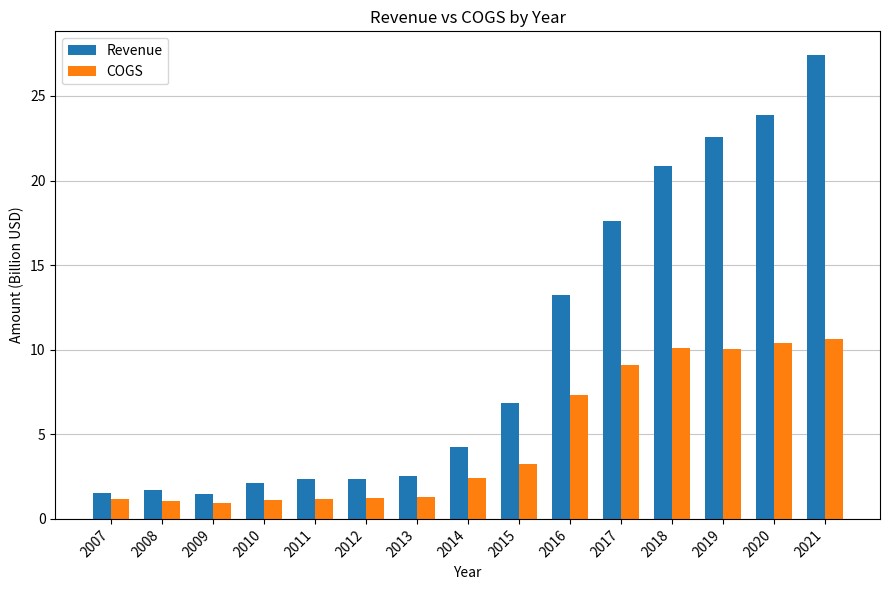

True or false: Revenue has a value of 6.1 at 2017.

False